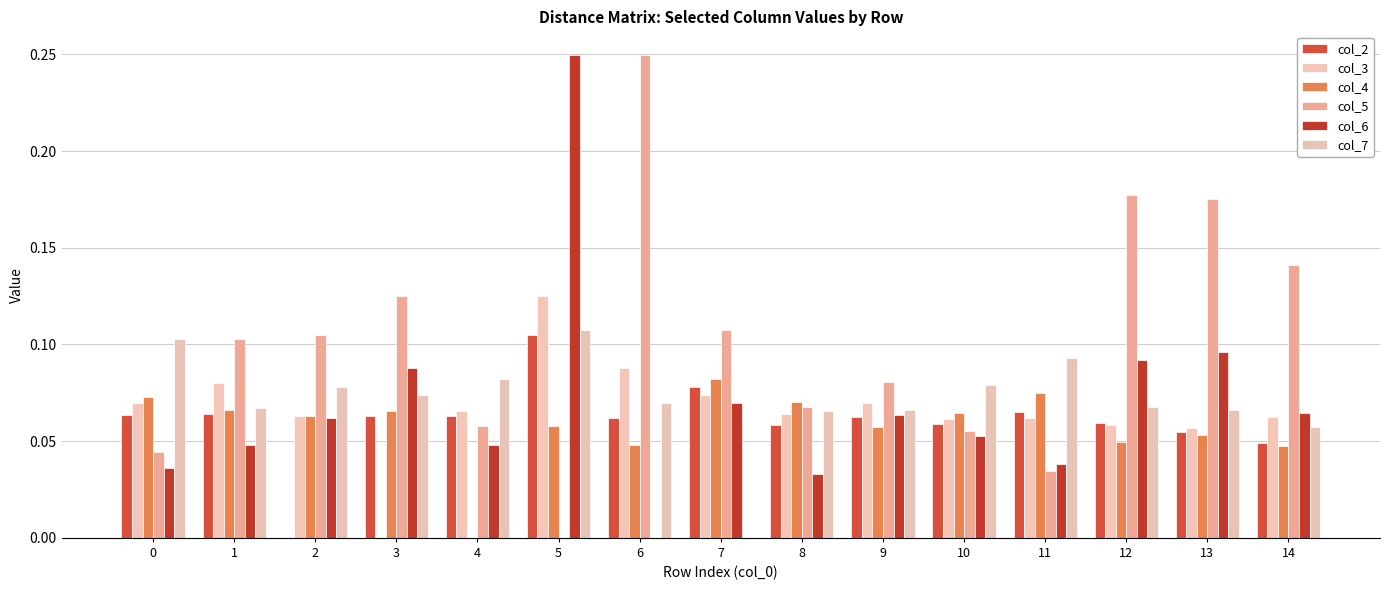

What is the total value across all series at 0?

0.4